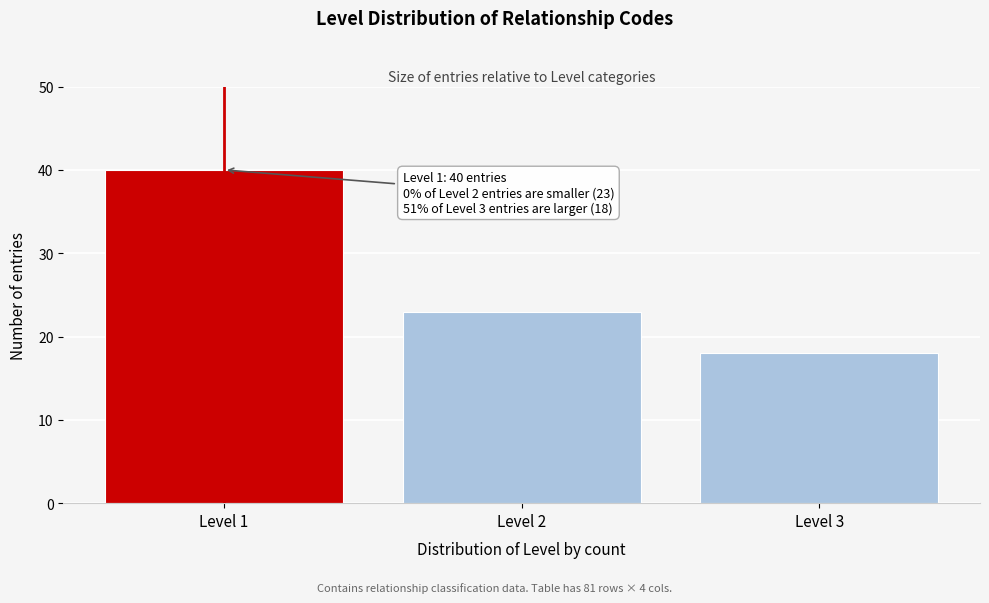

Reading right to left, what are all the values shown in this chart?

Level 3=18	Level 2=23	Level 1=40